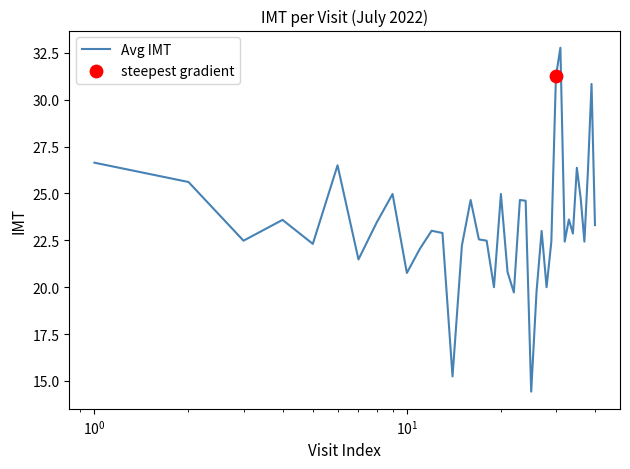

What is the difference between the maximum and minimum values?

18.3